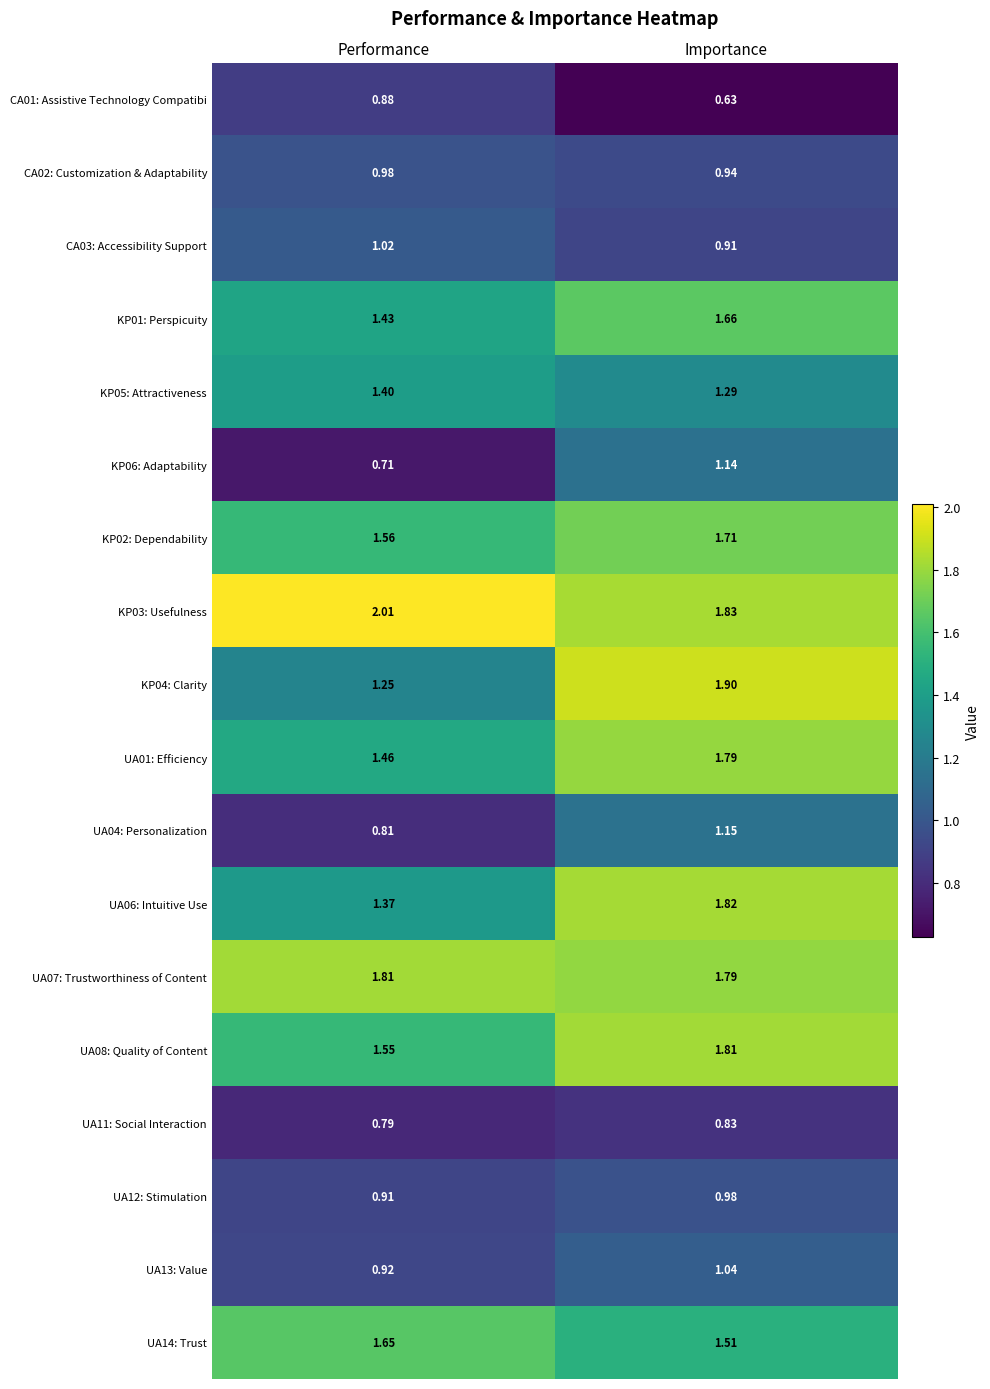

At which label is UA11: Social Interaction closest to 0?

Performance